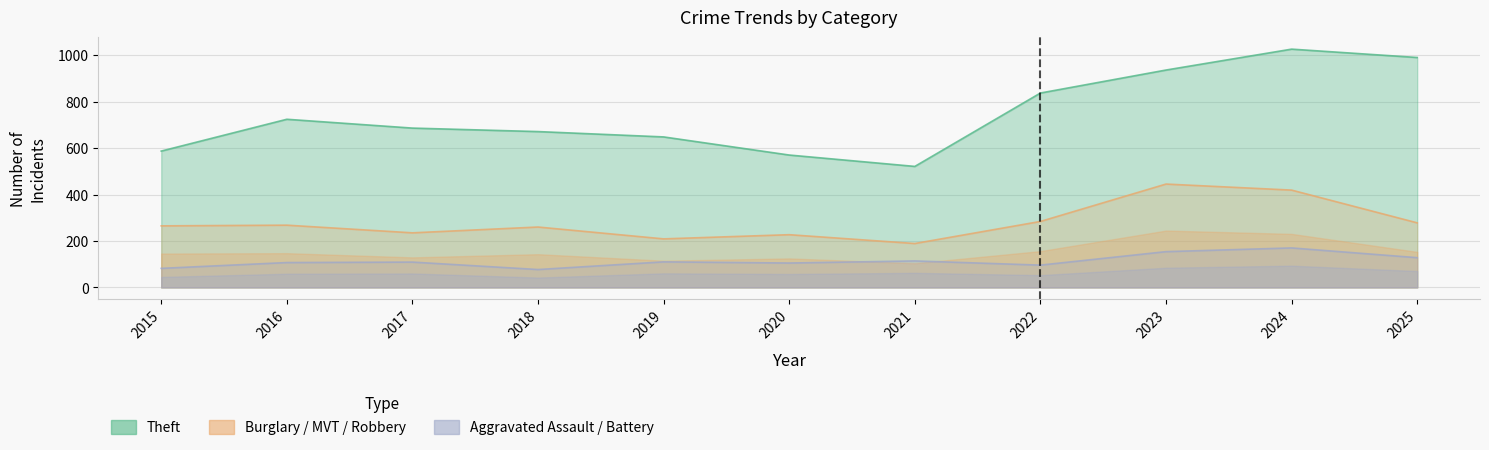

Between 2021 and 2023, which is larger?

2023